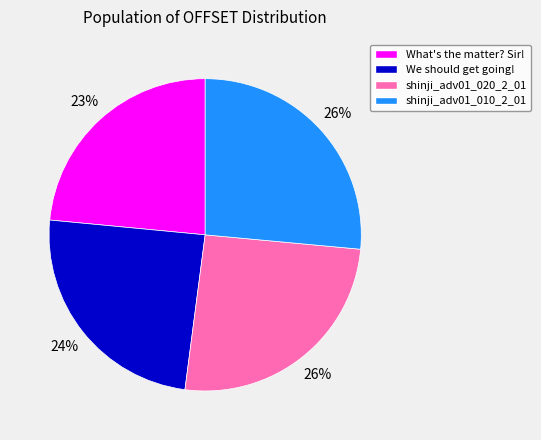

True or false: shinji_adv01_010_2_01 accounts for 19% of the total.

False